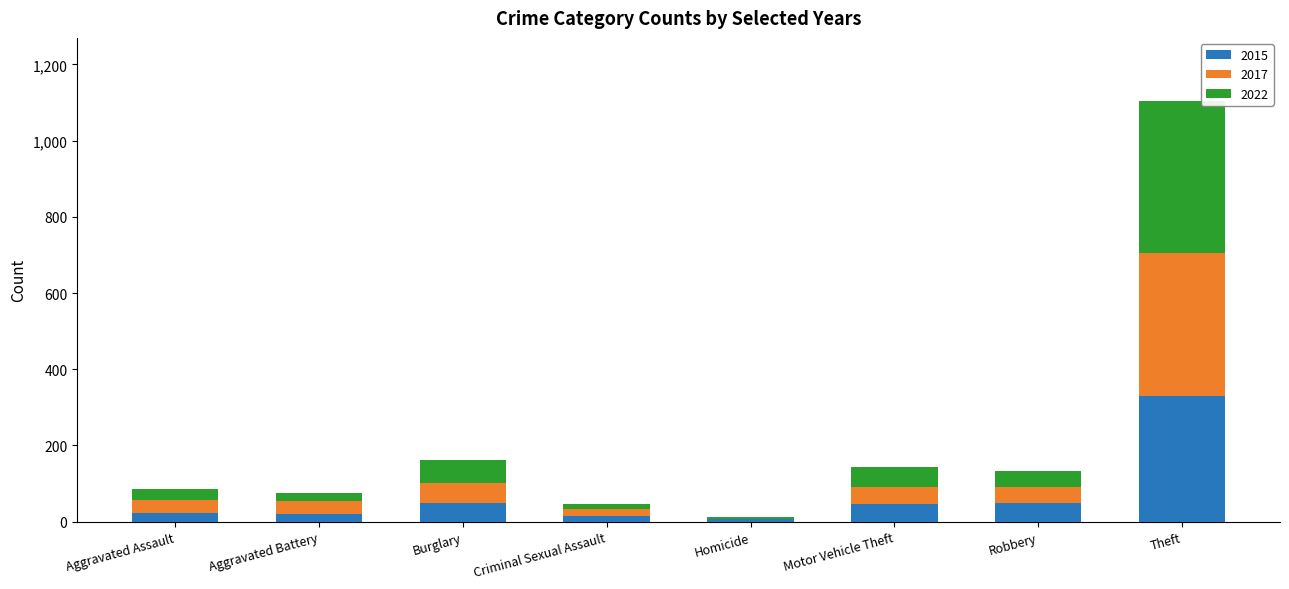

At which label does 2015 reach its peak?

Theft